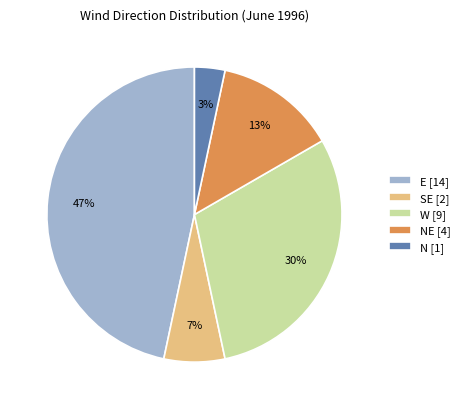

Which category has the smallest portion of the pie?

N [1]